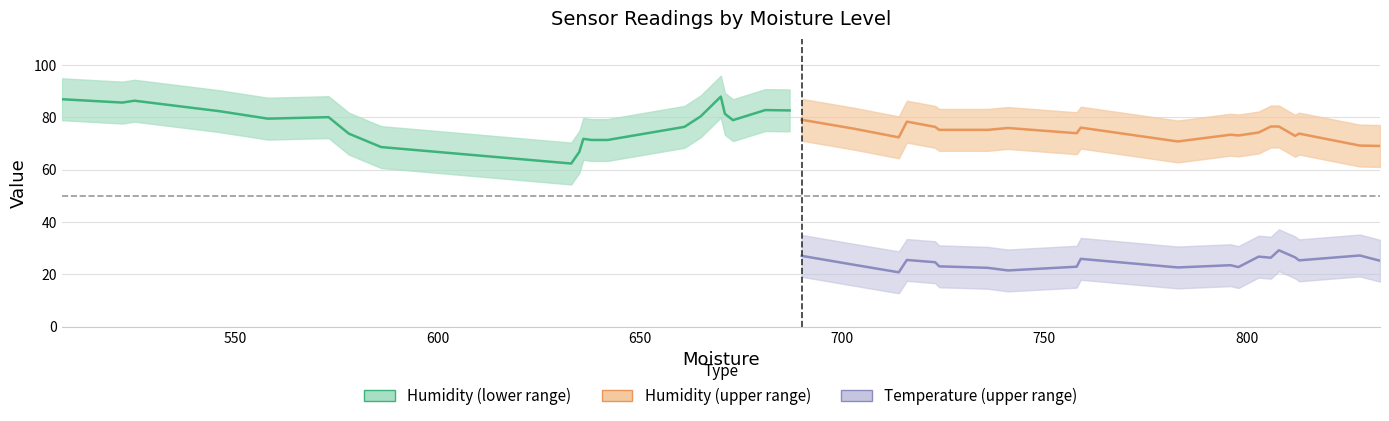

After their last crossing, which series has the higher values: Humidity (upper range) or Humidity (lower range)?

Humidity (lower range)